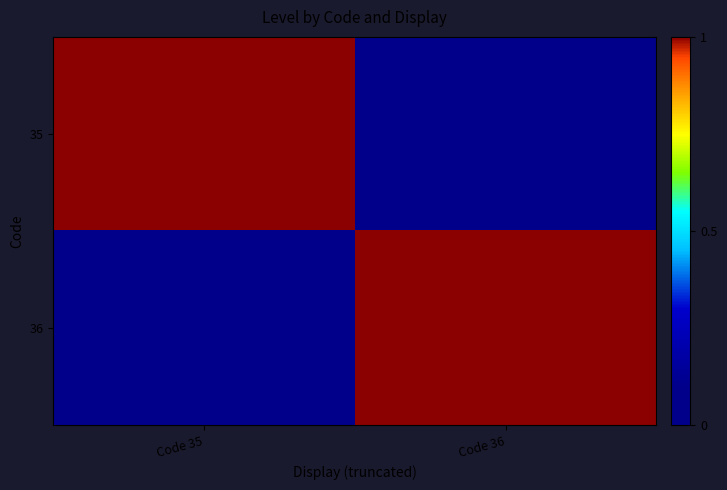

What is the difference between the highest and lowest values at Code 35?

1